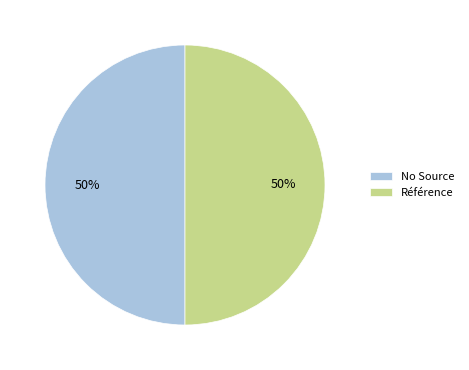

To the nearest percent, what is the combined percentage of No Source and Référence?

100%